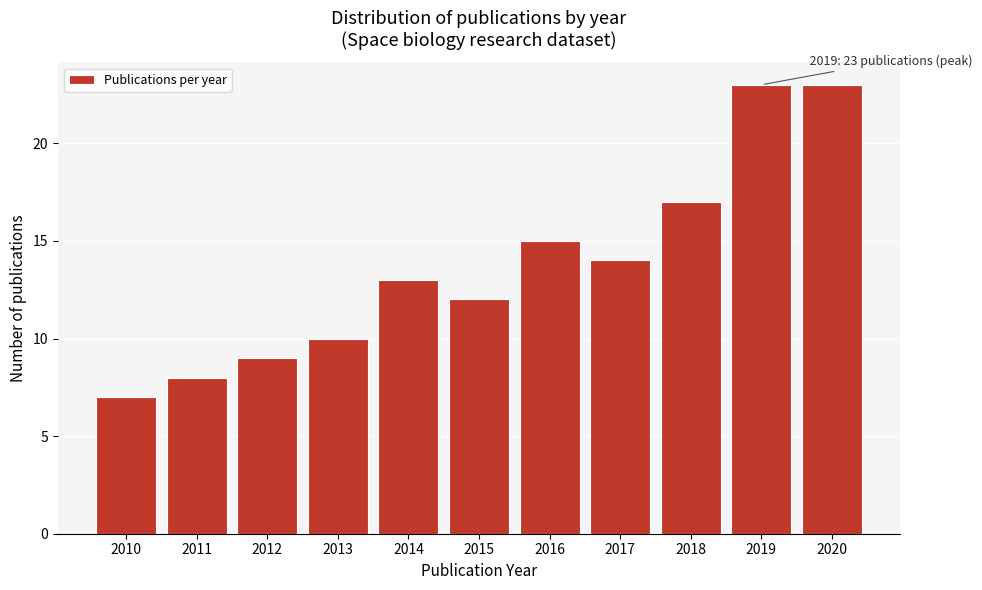

Reading left to right, transcribe all the data shown in this chart.

2010=7	2011=8	2012=9	2013=10	2014=13	2015=12	2016=15	2017=14	2018=17	2019=23	2020=23